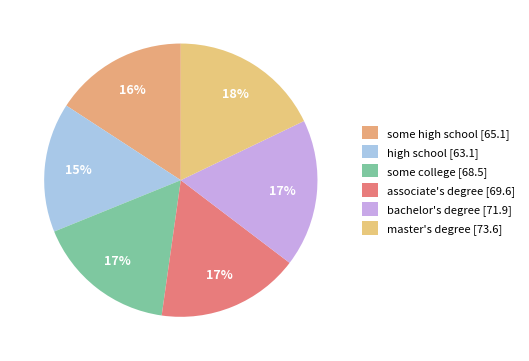

How many segments does this pie chart have?

6